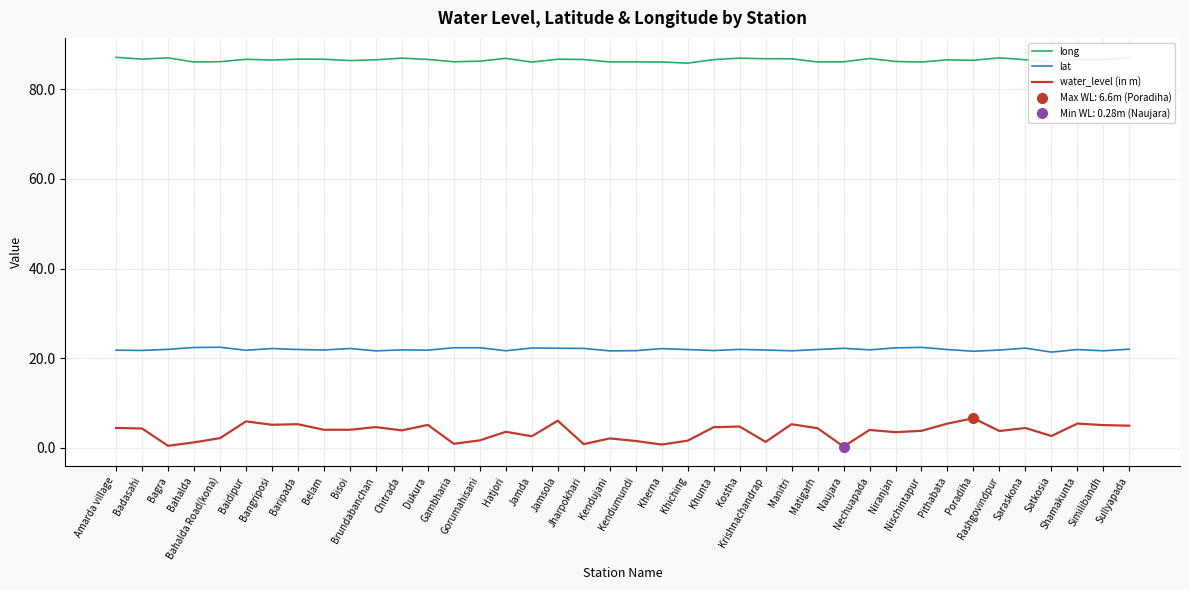

Which series has the largest total across all categories?

long